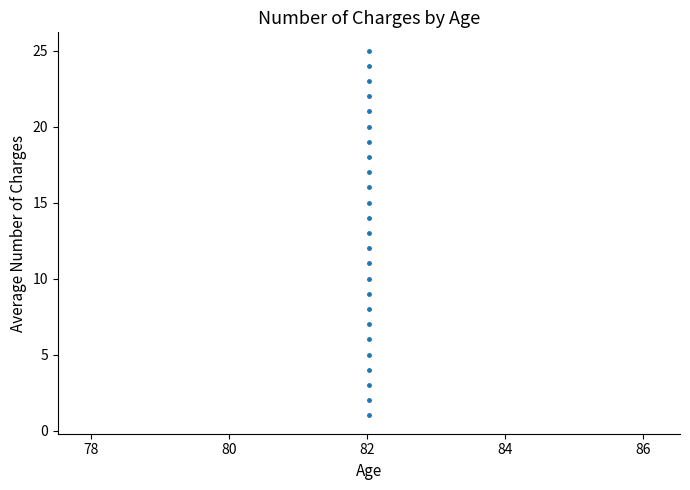

What is the range of Y values (max minus min)?

24